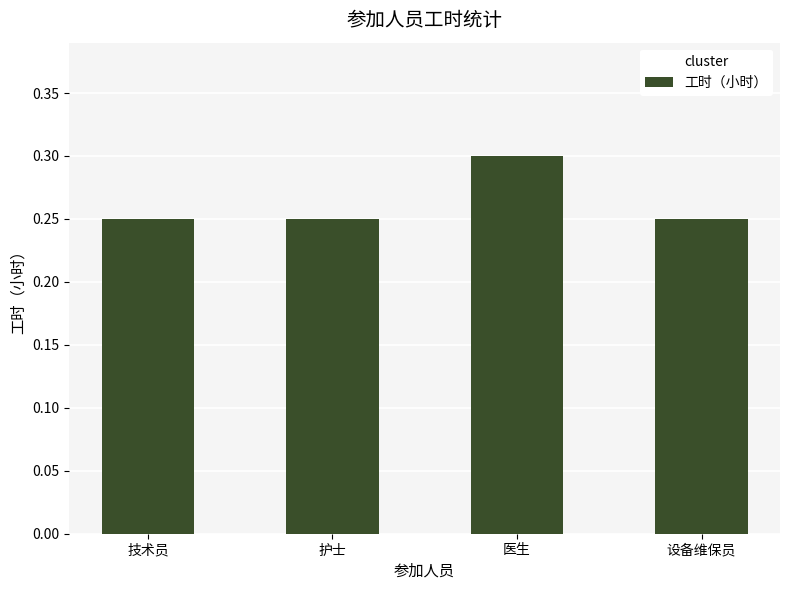

The chart shows a value of 0.5 at 医生. True or false?

False